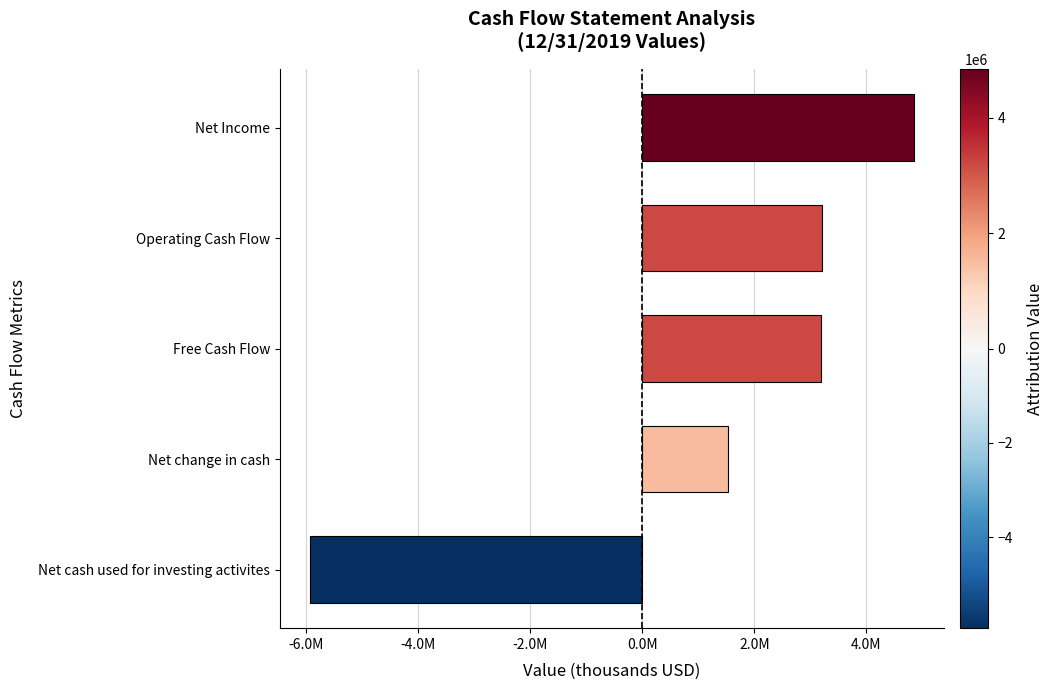

Does the chart contain any negative values?

Yes